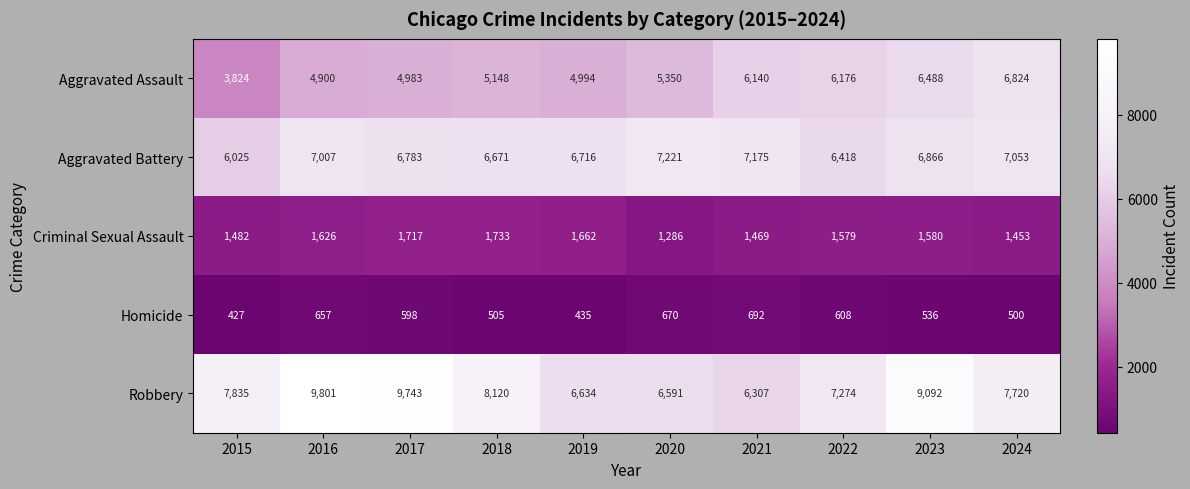

Is it true that Homicide equals 966 at 2020?

False